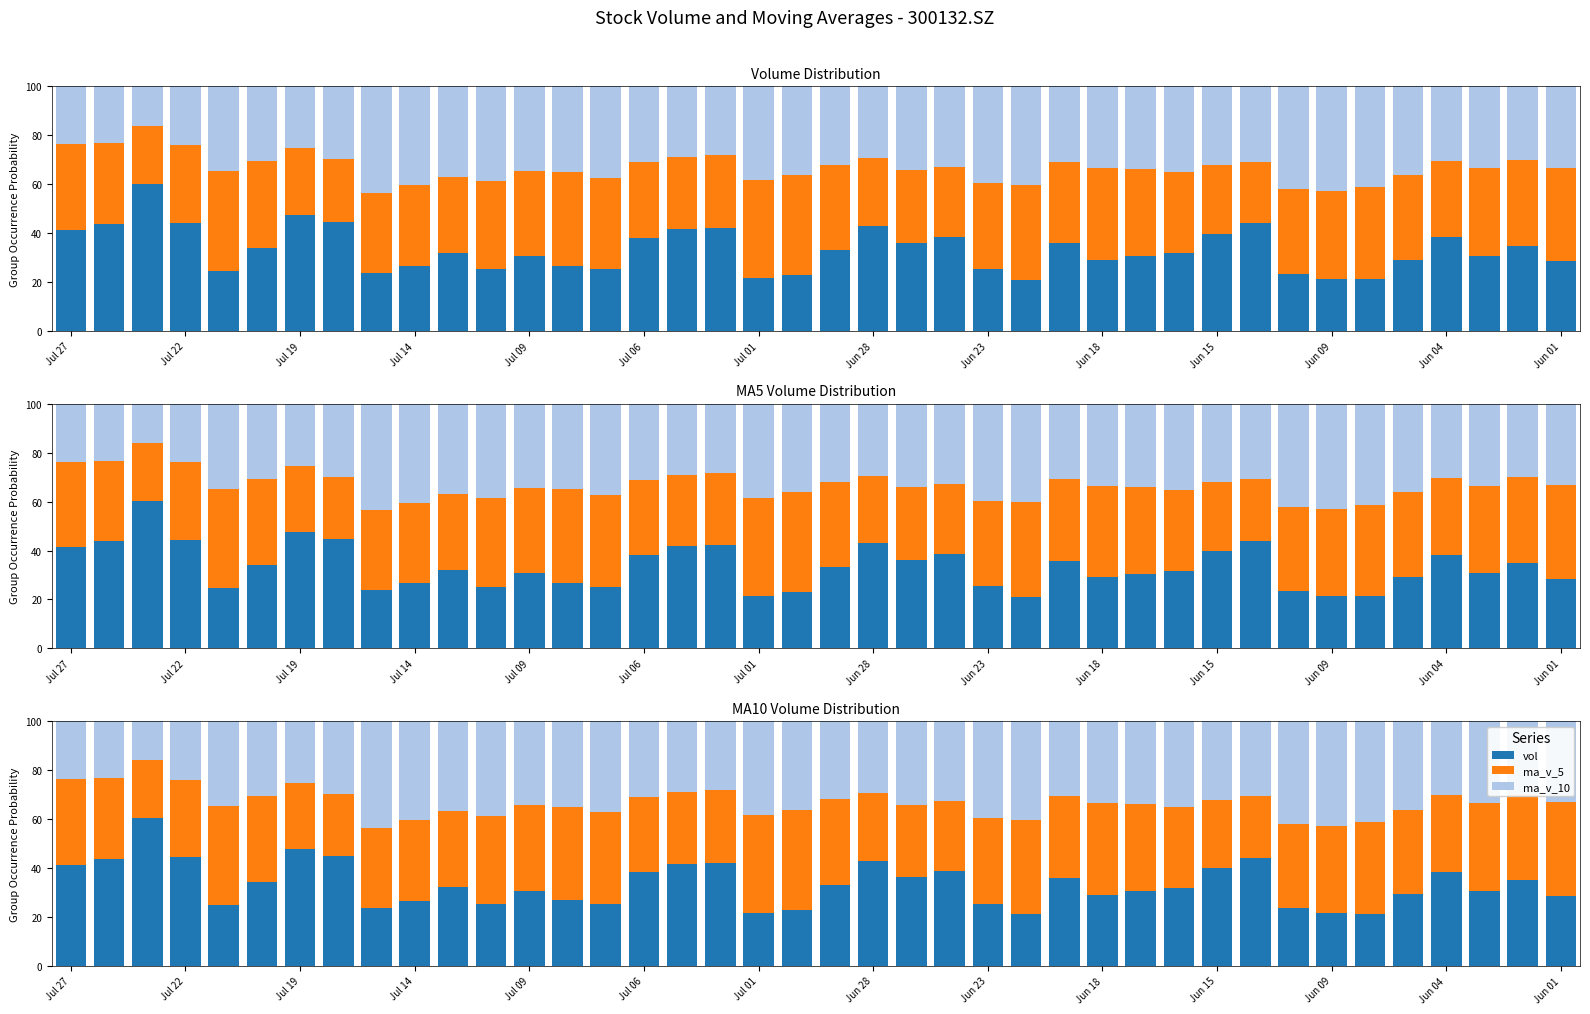

List the labels in order of ma_v_5 value, largest first.

19, Jul 09, 18, 25, Jun 01, 39, 34, 27, 14, Jun 09, 37, 33, 28, Jul 06, 38, 24, Jul 27, Jun 04, 20, 35, 32, 26, 29, Jul 22, Jun 18, Jun 23, Jul 14, 36, Jun 15, 15, 17, 22, 16, 23, 30, 21, Jul 01, Jun 28, 31, Jul 19